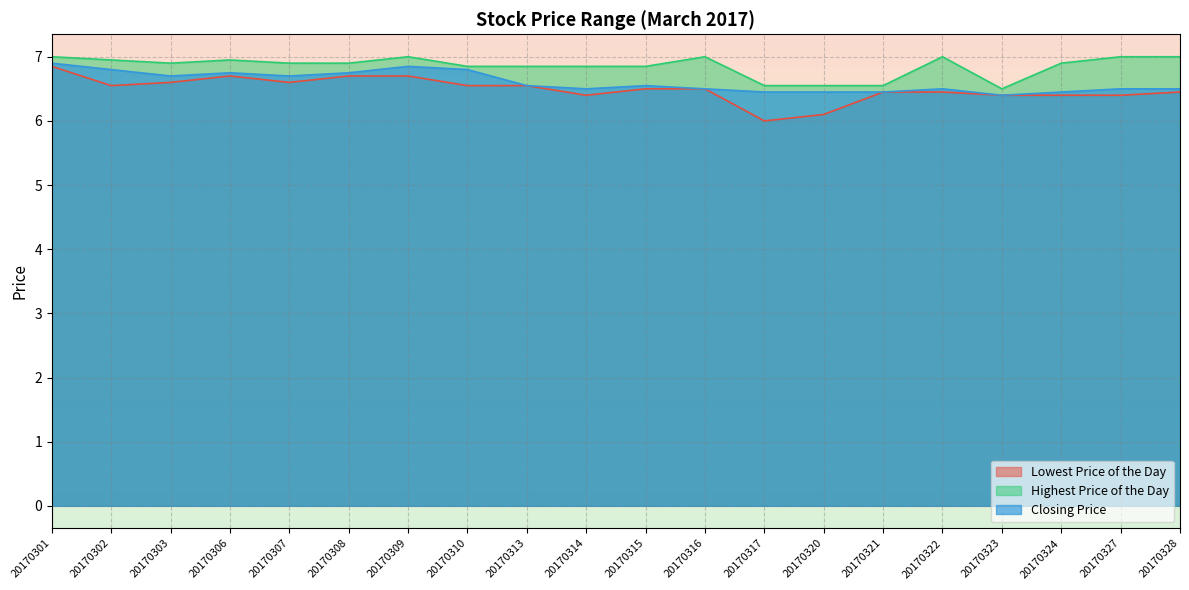

What are all the series names shown in the legend?

Lowest Price of the Day, Highest Price of the Day, Closing Price